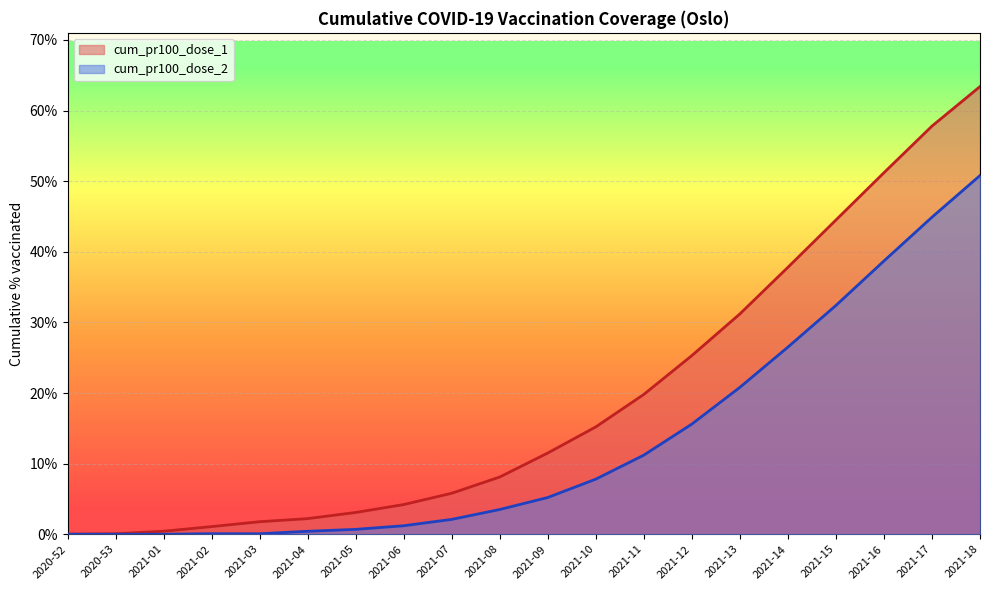

What is the label of the 12th point from the left?

2021-10